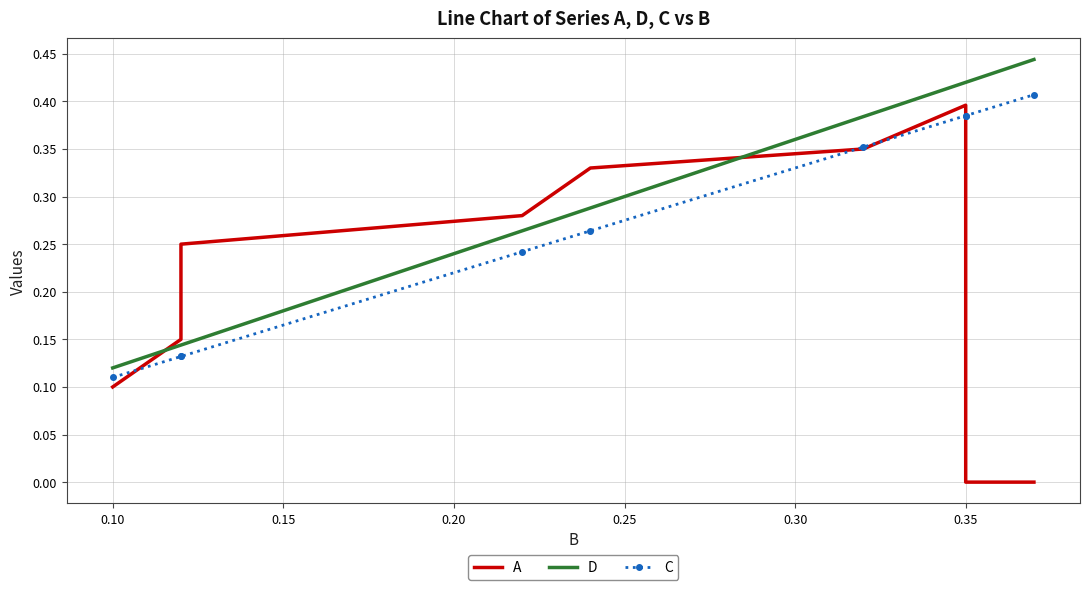

Count the A values in the range 0 to 1.

9